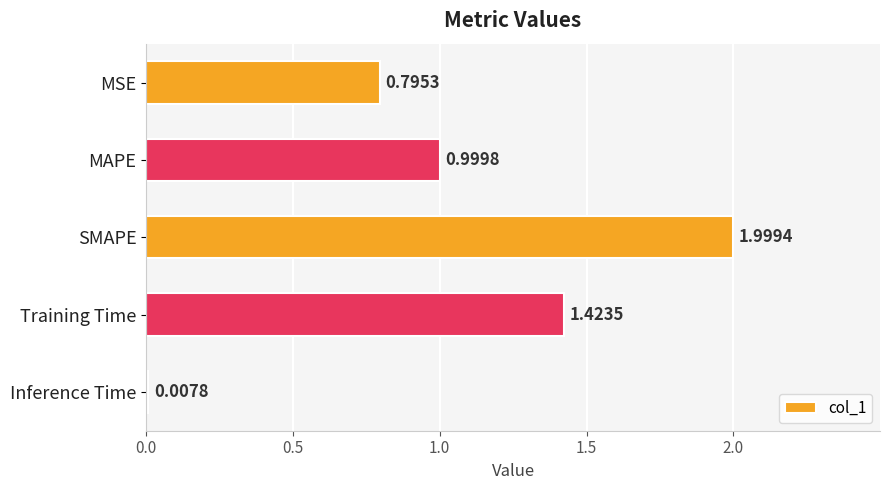

What is the average value?

1.0